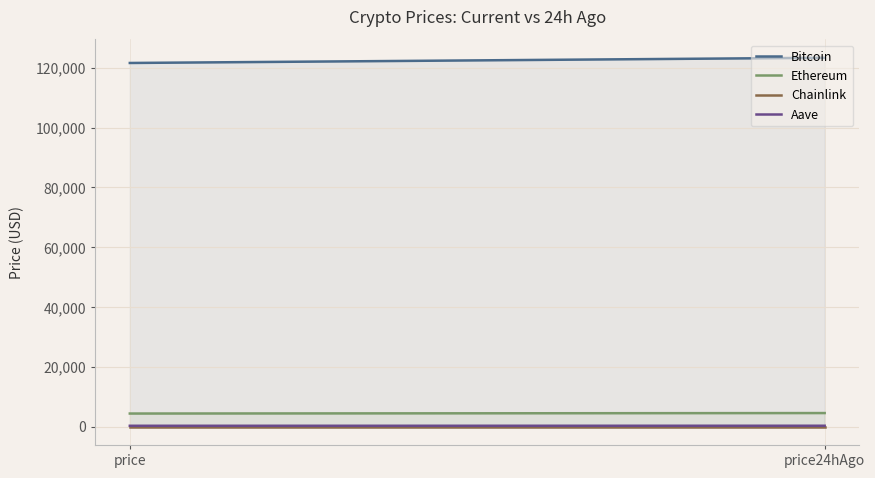

How many lines are shown in the chart?

4